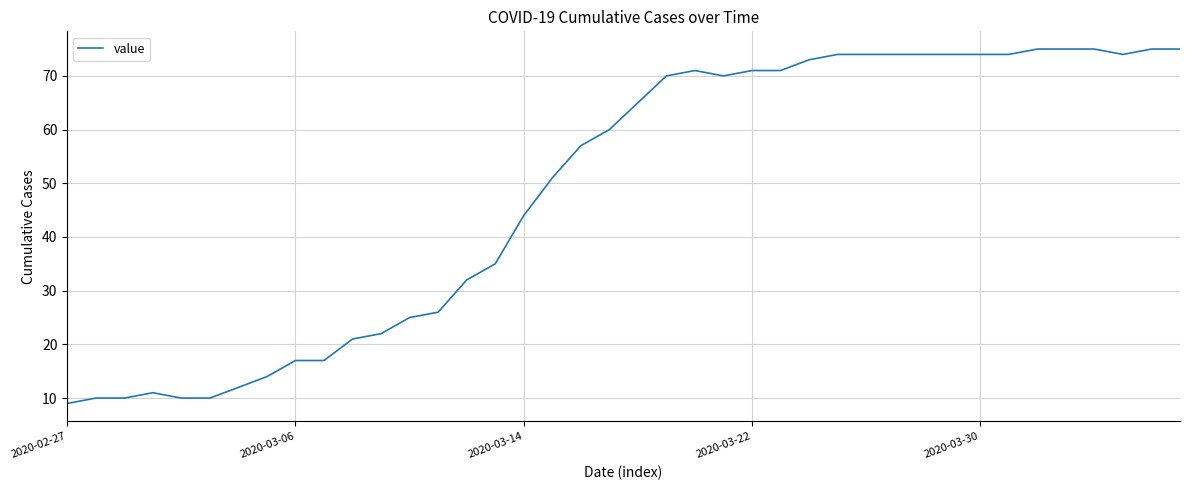

What is the greatest value displayed?

75